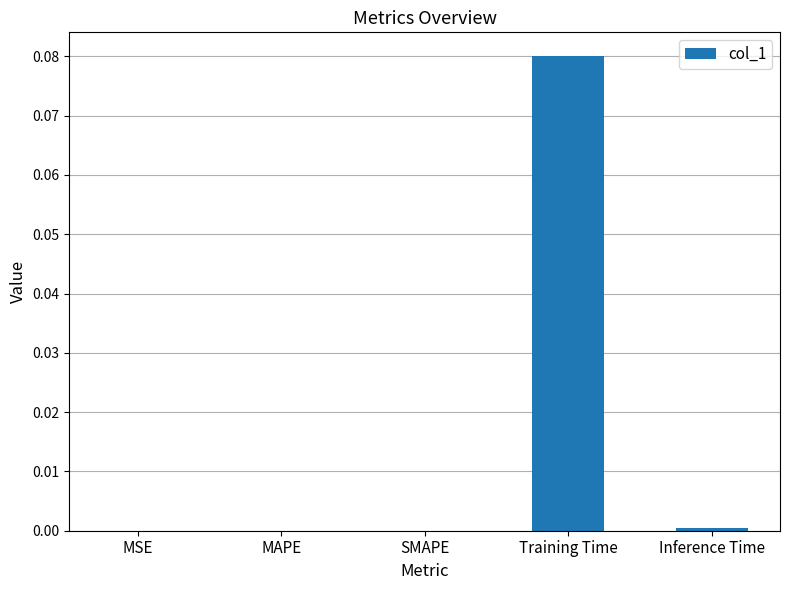

At which category does the chart reach its peak across all series?

Training Time